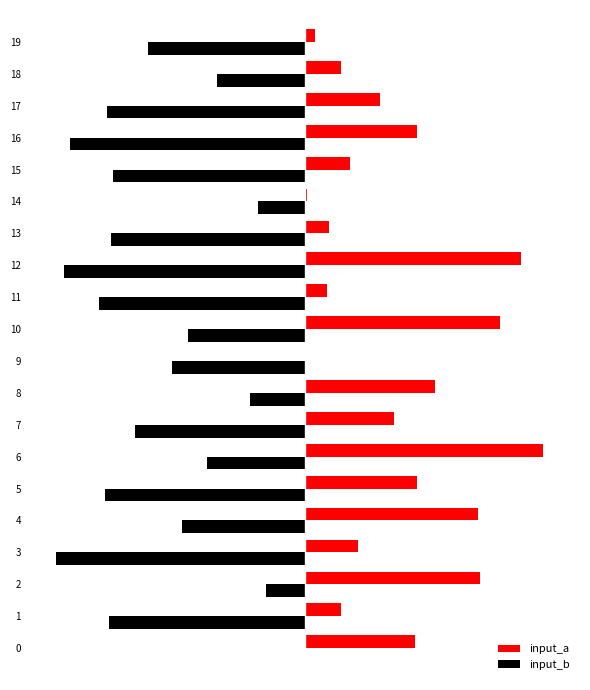

What is the greatest value displayed?

121